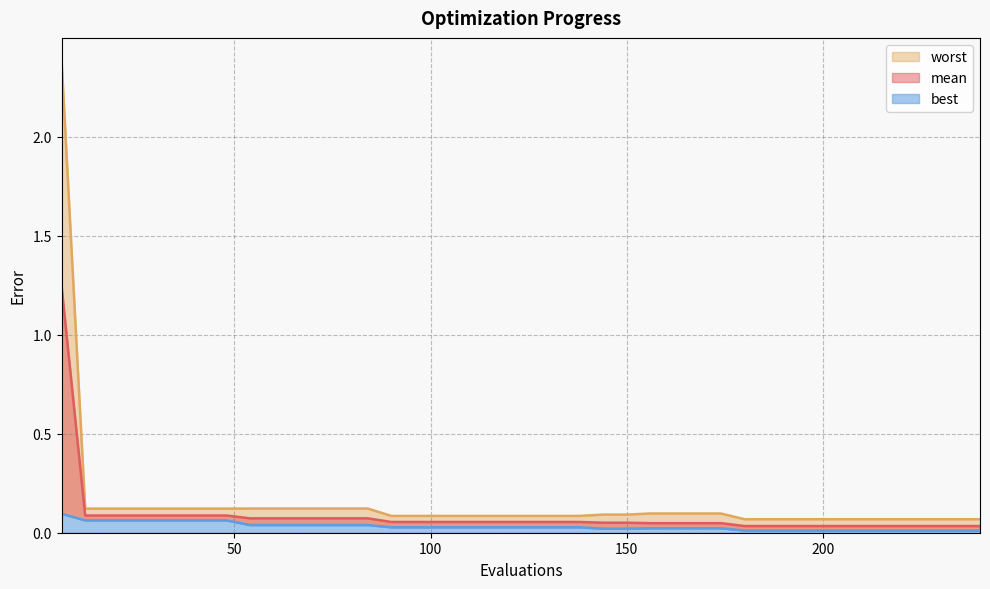

What is the total value across all series at 12?

0.3